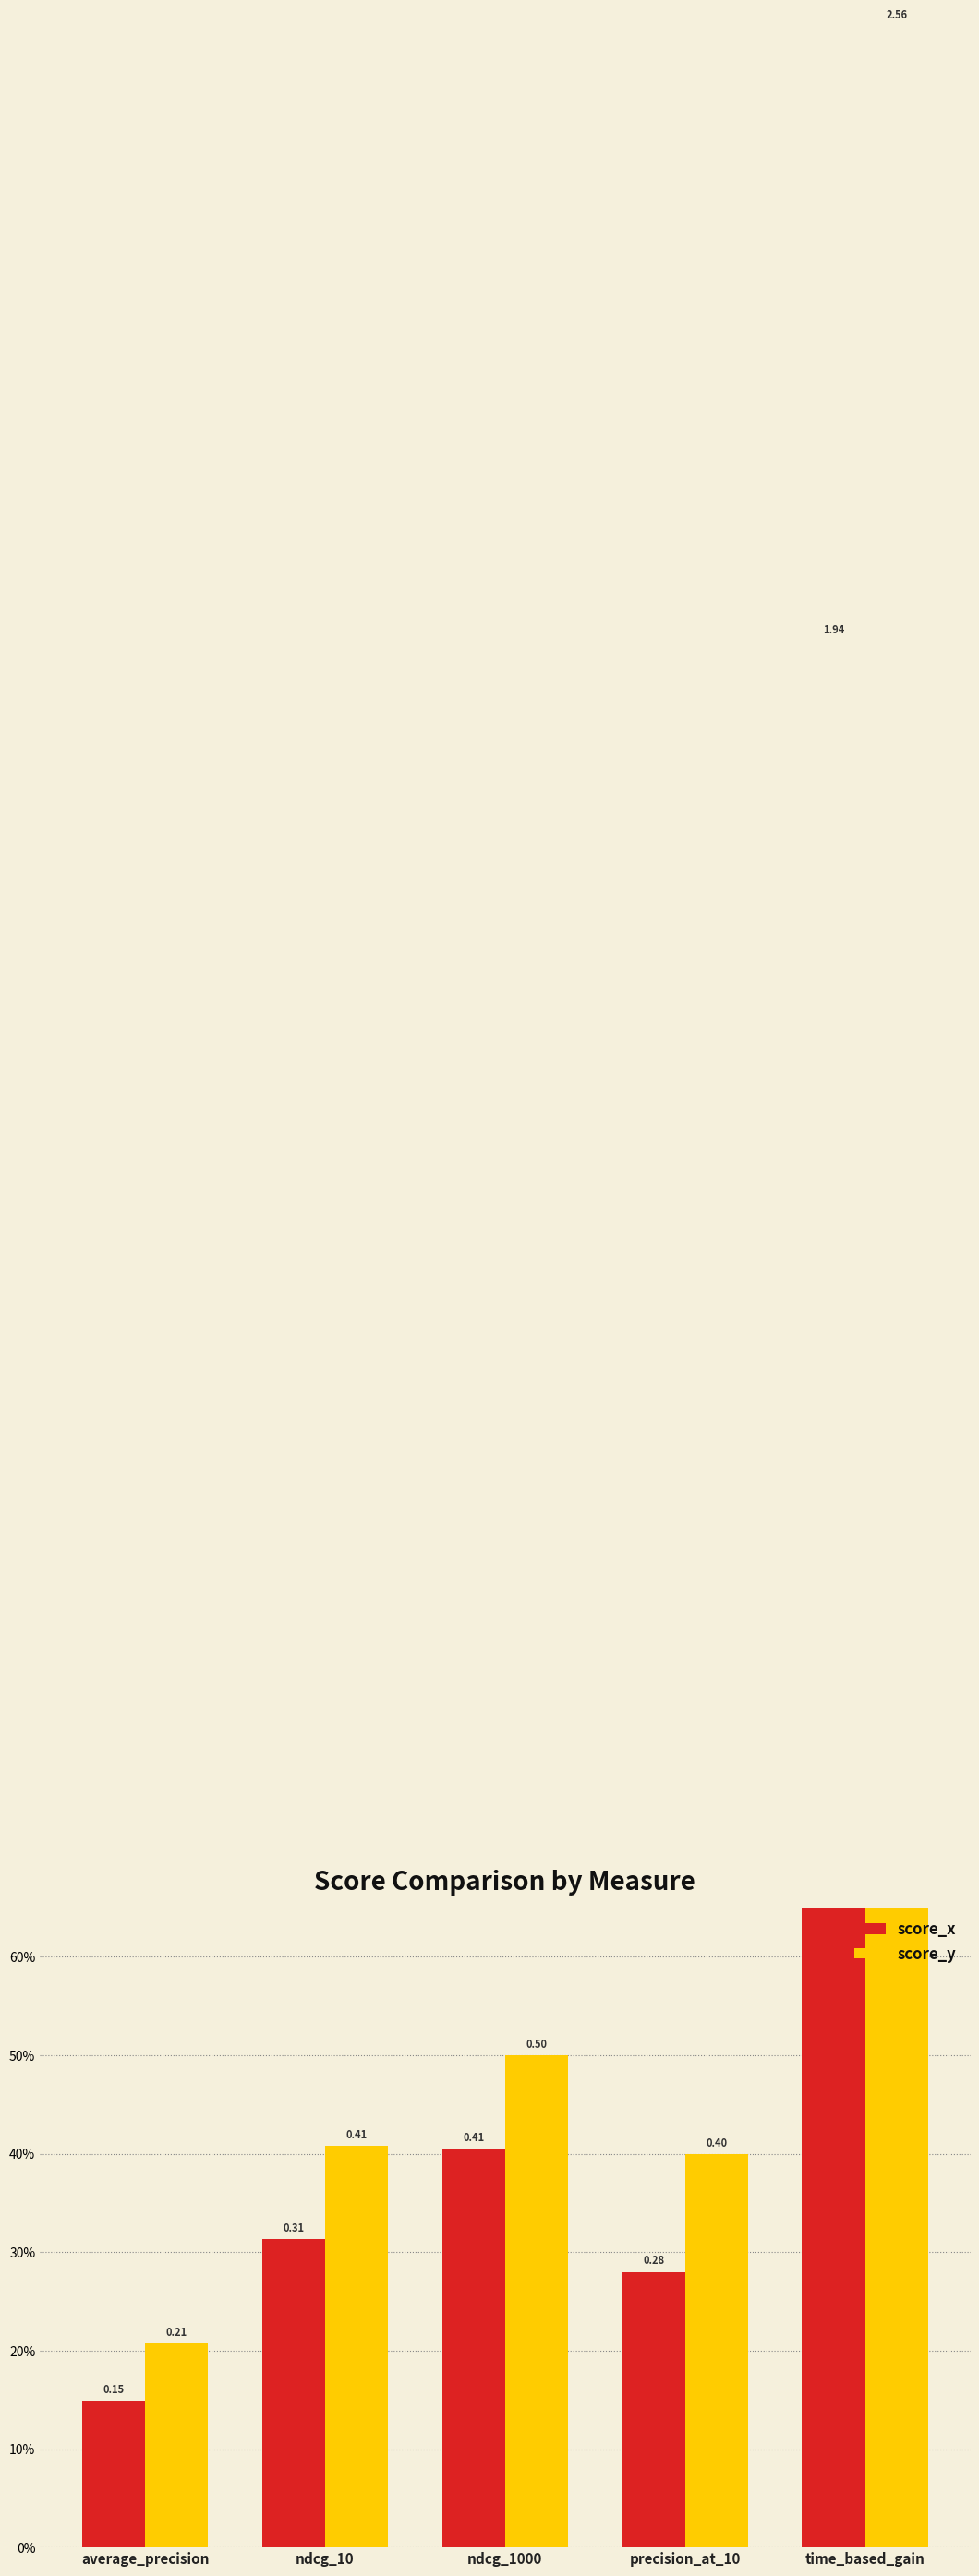

What is the sum of the score_x values at precision_at_10 and average_precision?

0.4